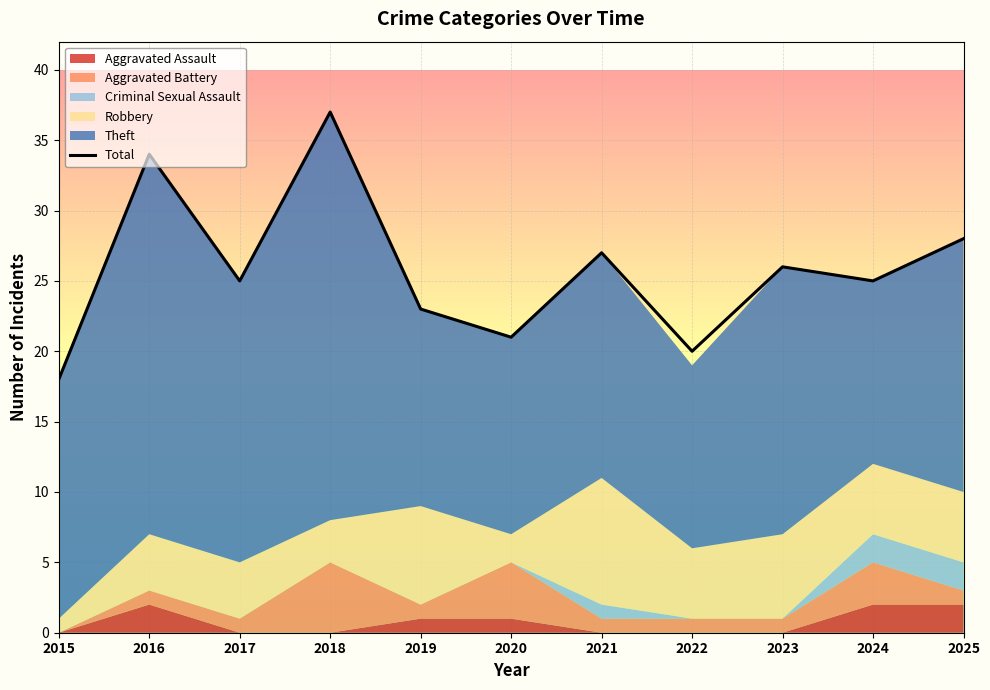

How many interior local peaks (higher than both neighbors) does the data have?

4